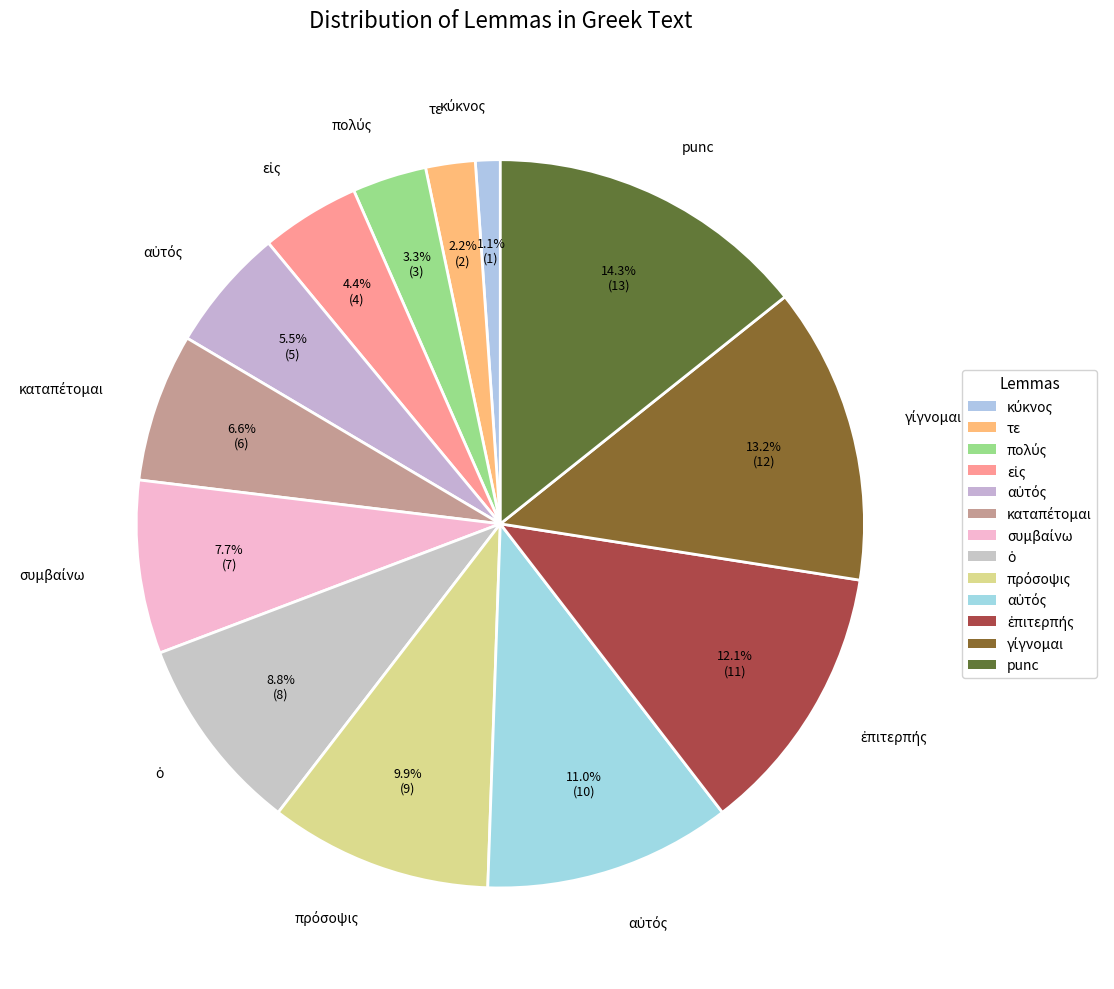

What is the largest slice in the pie chart?

punc